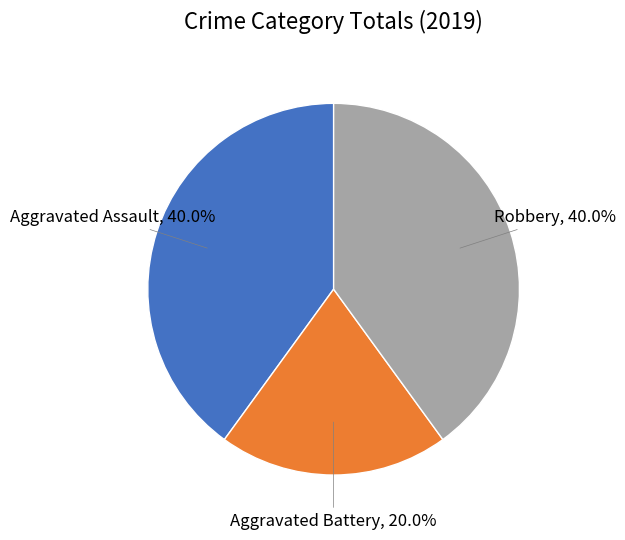

To the nearest percent, what is the difference between the largest and smallest slice percentages?

20%